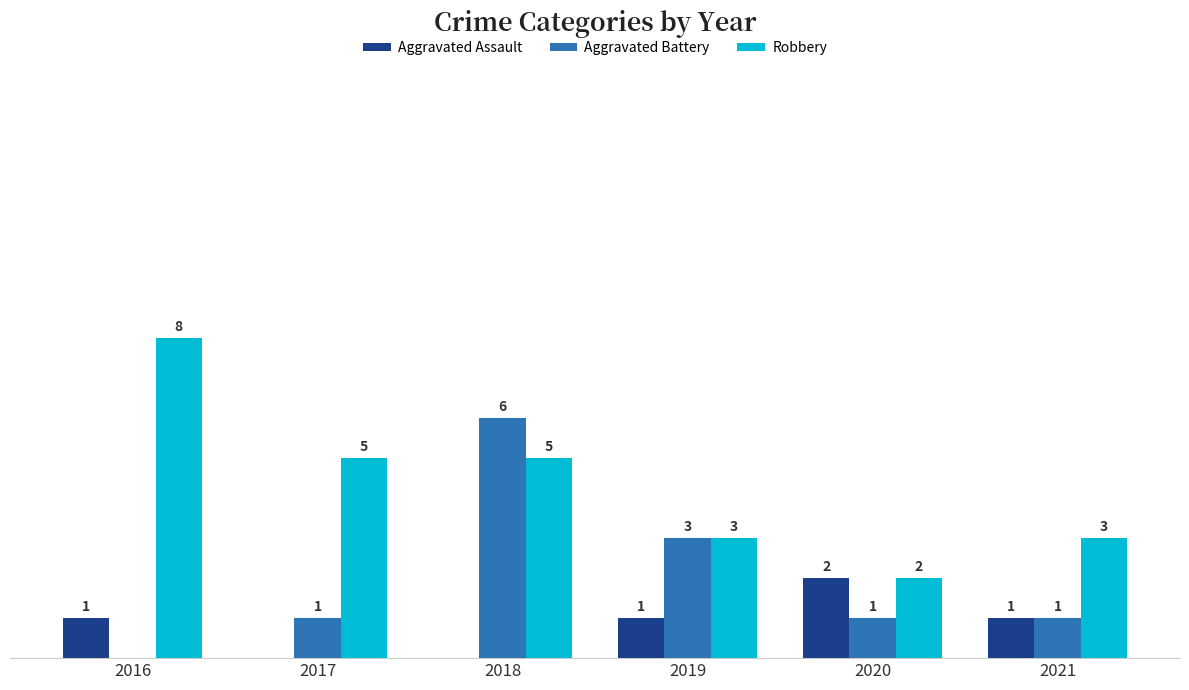

Between 2018 and 2020, which series saw the biggest shift?

Aggravated Battery